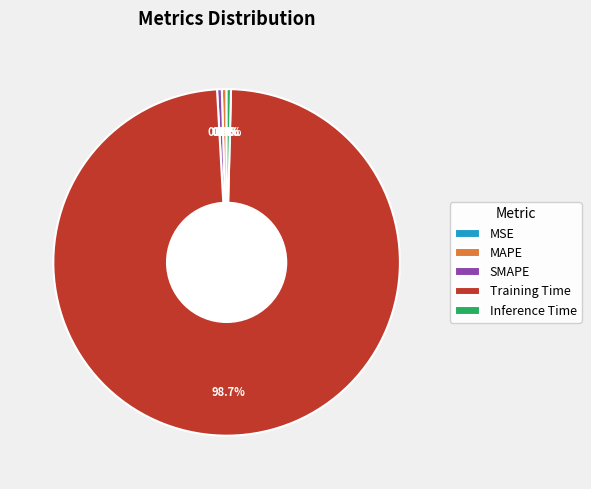

Does Training Time represent more than half of the total?

Yes